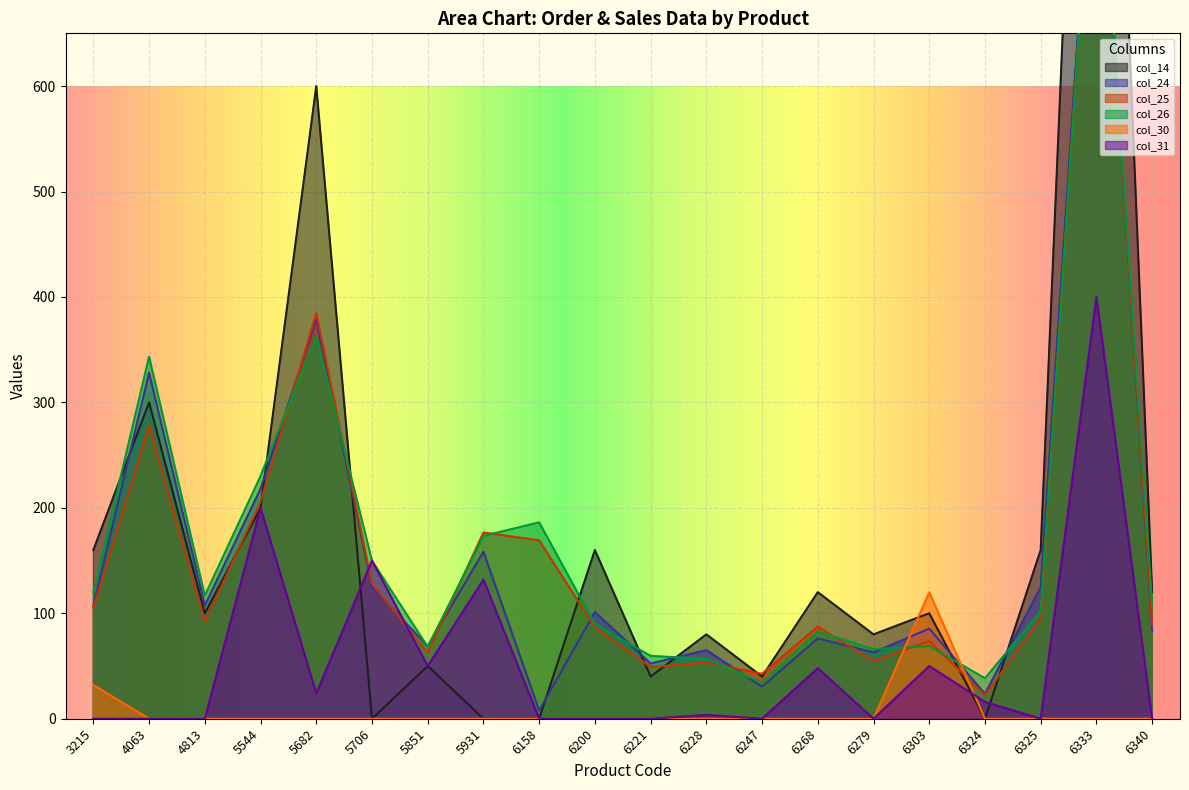

Where is the first local maximum for col_31?

5544